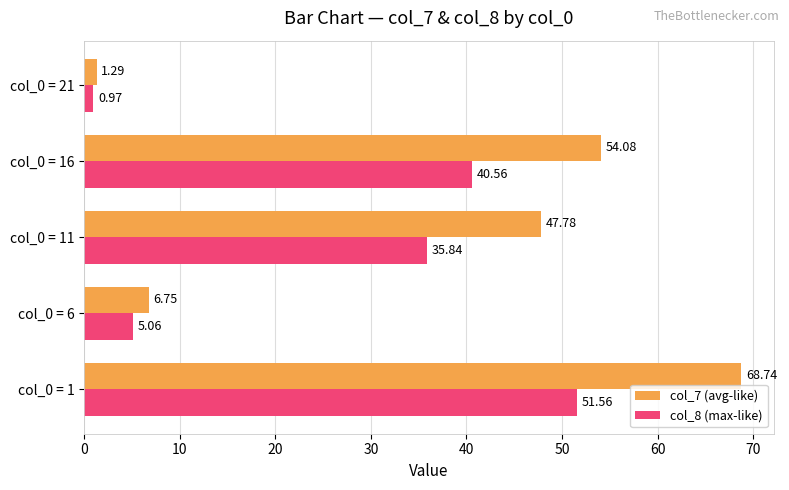

Between col_0 = 1 and col_0 = 21, which series saw the biggest shift?

col_7 (avg-like)